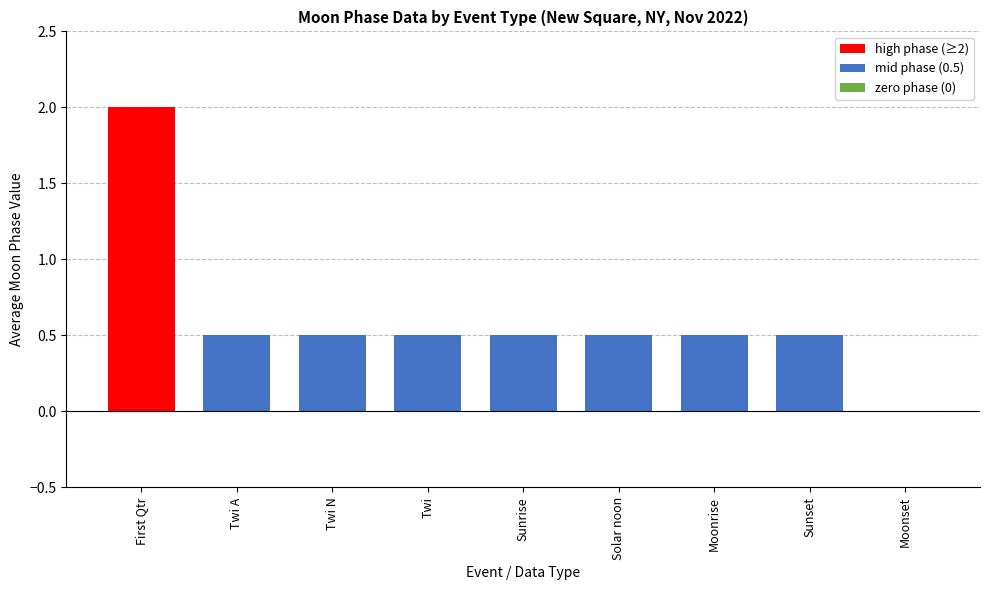

What is the approximate value at Moonrise?

0.5